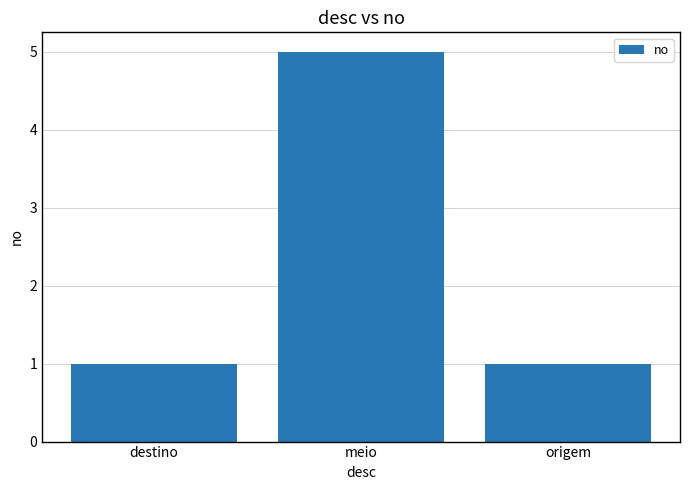

What is the label of the 3rd bar from the left?

origem